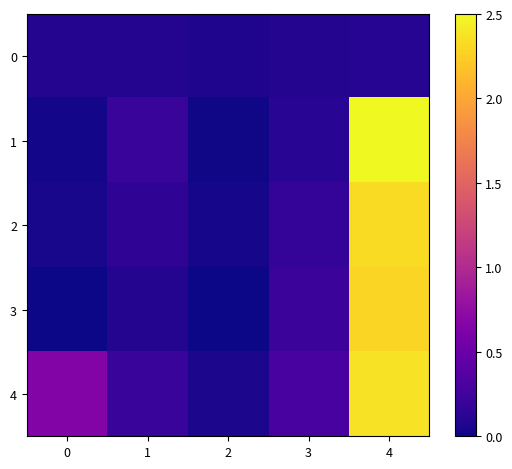

At which category is the sum across all series the highest?

4